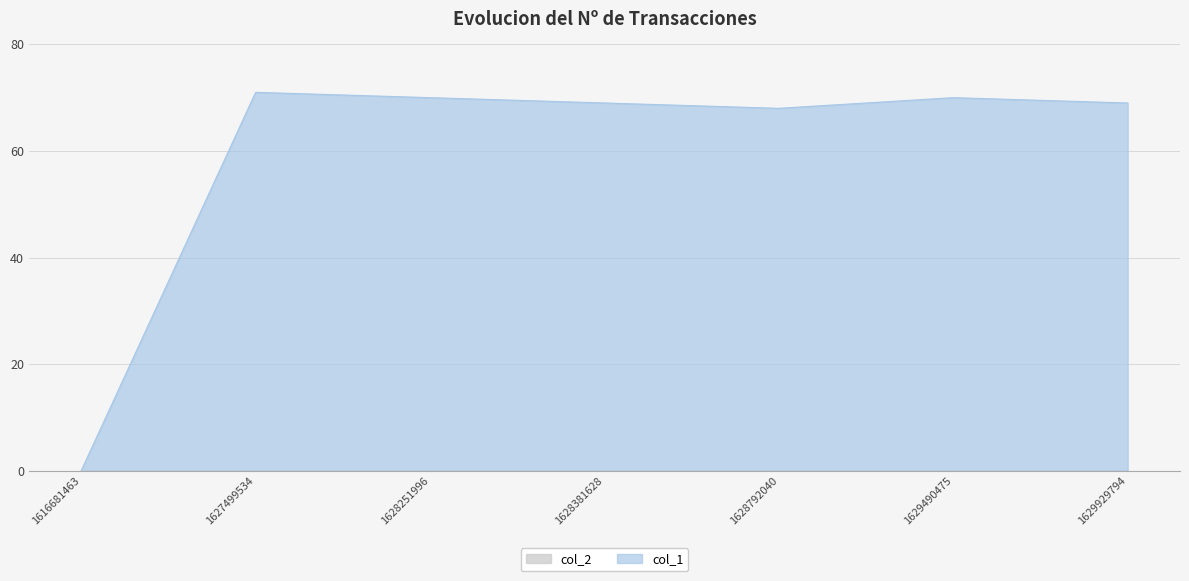

The value at 1628251996 is 70. True or false?

True